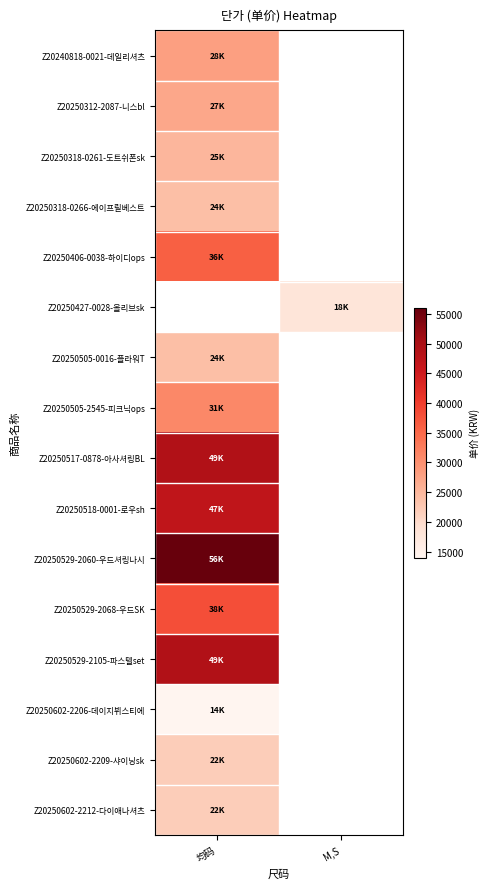

How many series are shown in this chart?

16